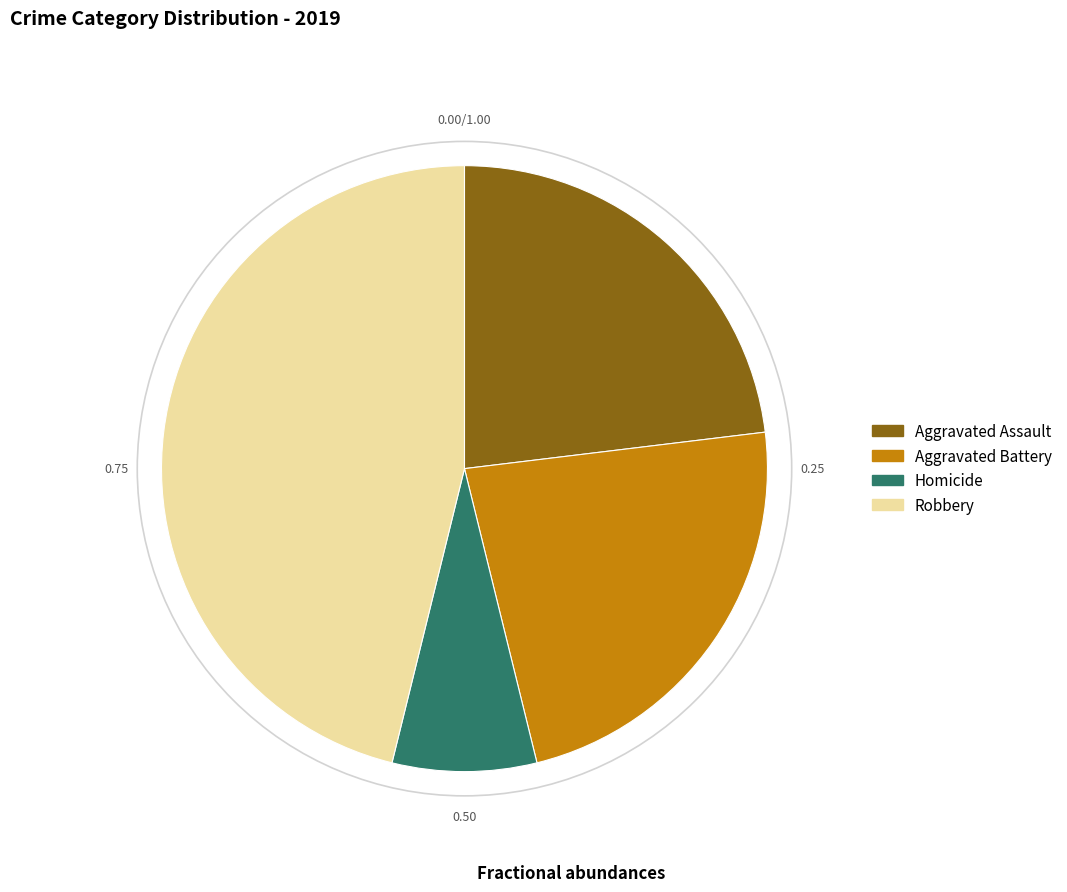

Which slice is the largest?

Robbery